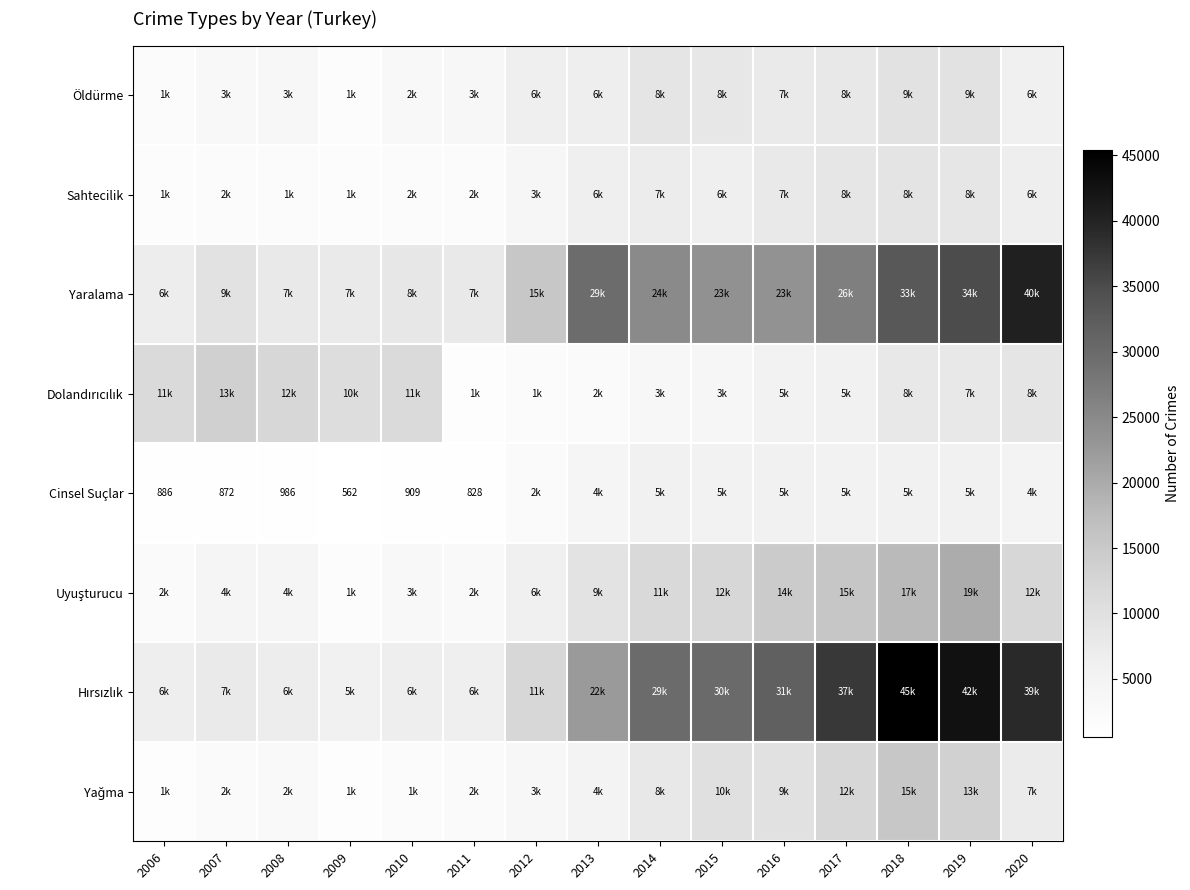

At which label does Cinsel Suçlar first exceed 4143?

2014